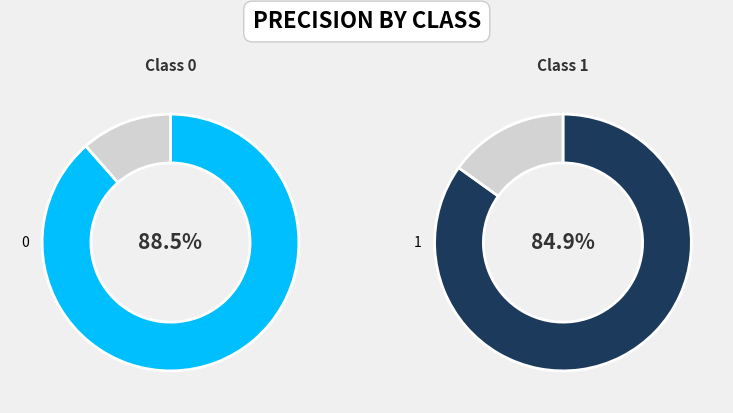

Is there a majority slice in this chart?

Yes